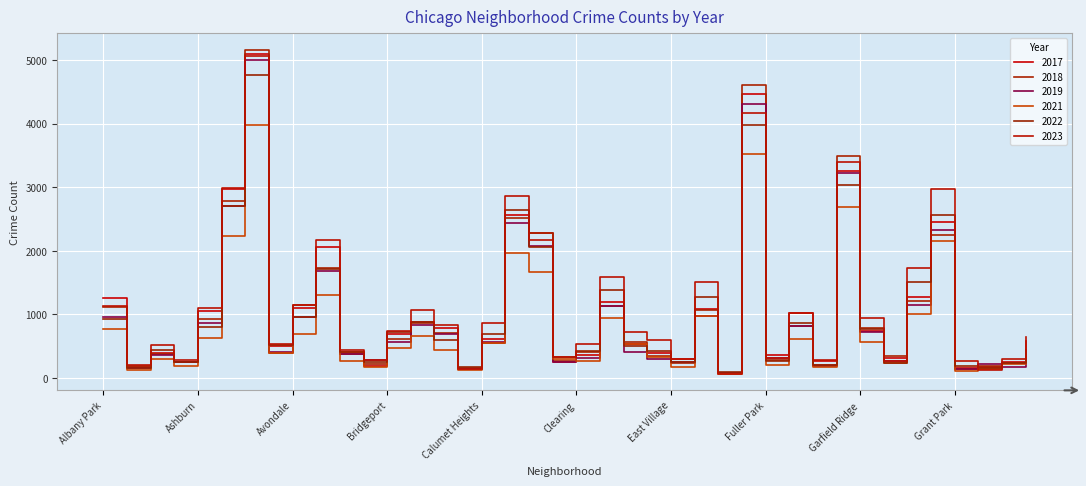

How many lines are shown in the chart?

6